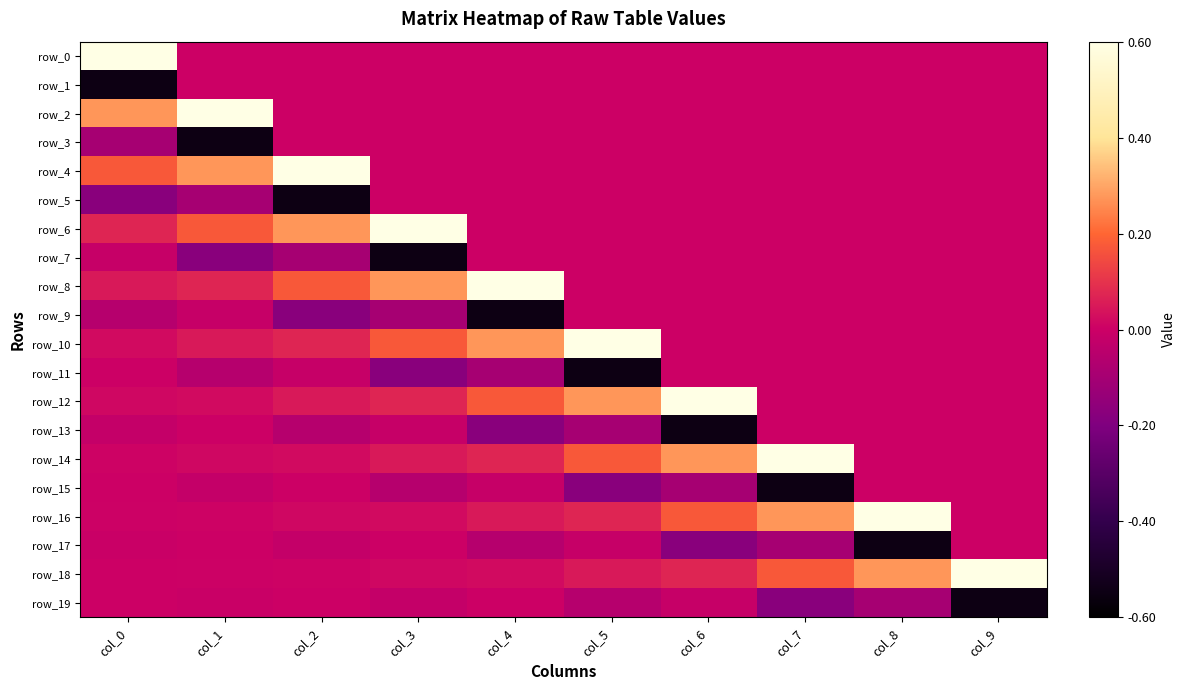

Between col_3 and col_0, which is larger?

col_0